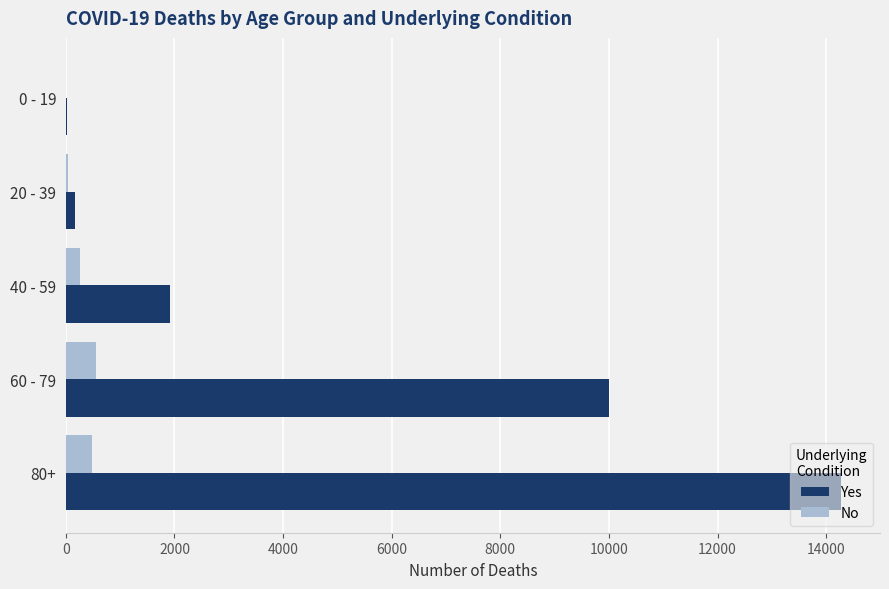

How many distinct data groups are displayed?

2